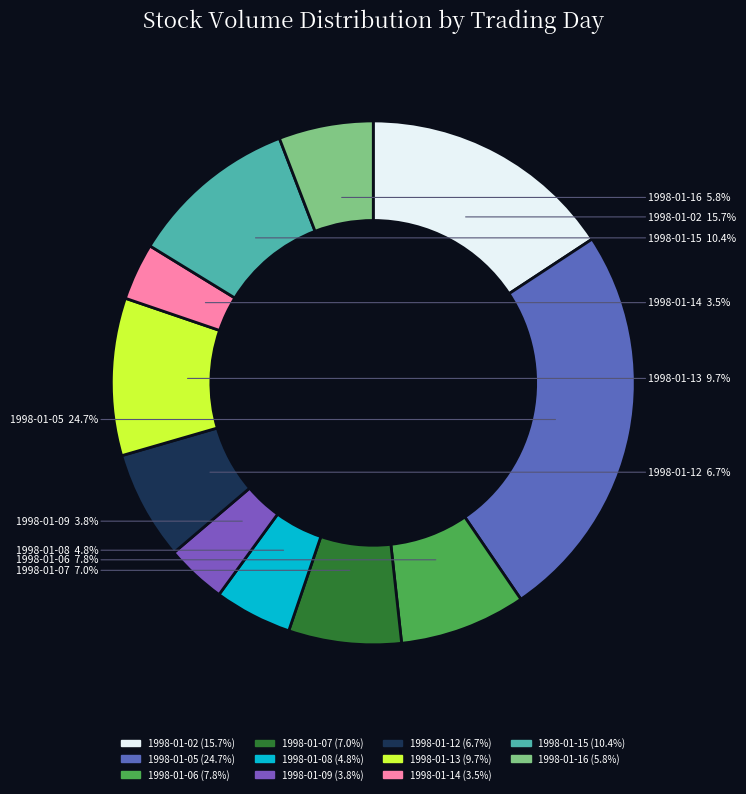

Is the sum of 1998-01-12 and 1998-01-14 greater than half?

No